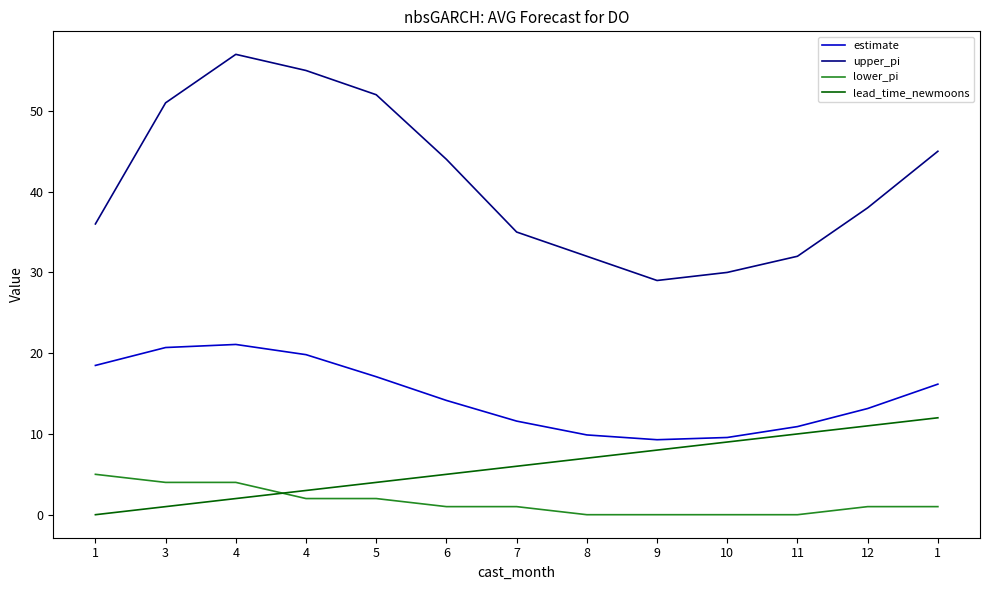

Is this an area chart (filled region under the line)?

No